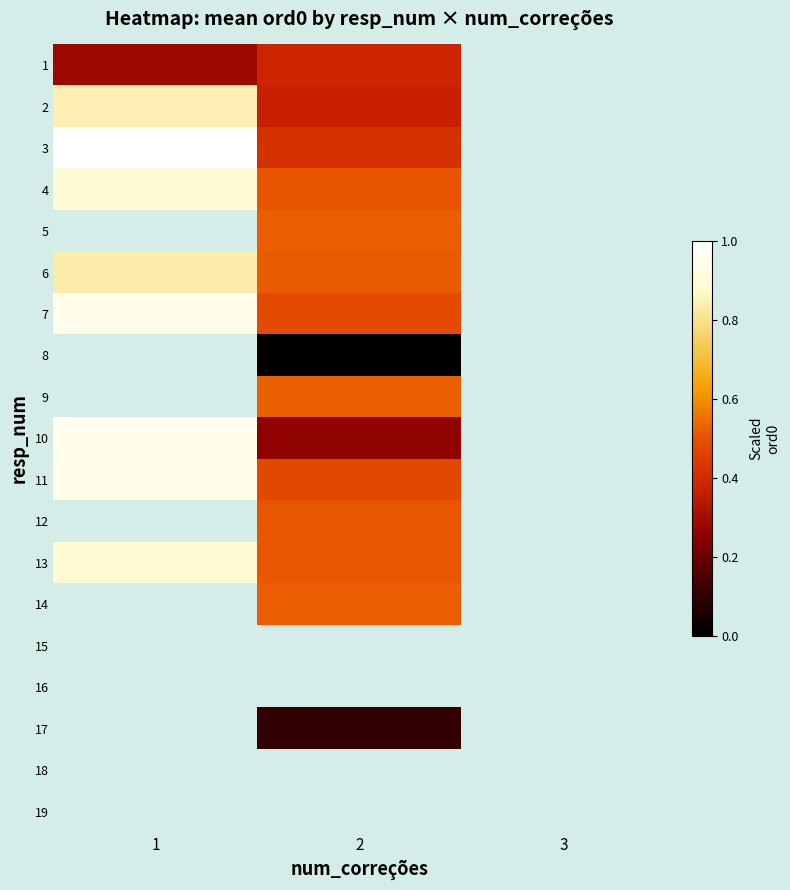

Which series has the largest range (max minus min)?

10